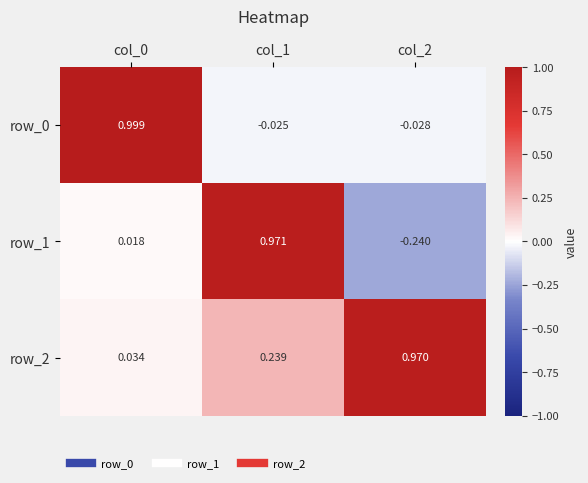

How many series are shown in this chart?

3